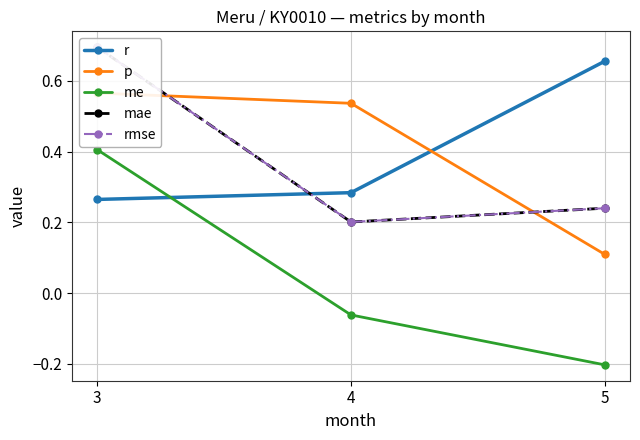

Is the value of rmse at 5 greater than the value of r at 5?

No